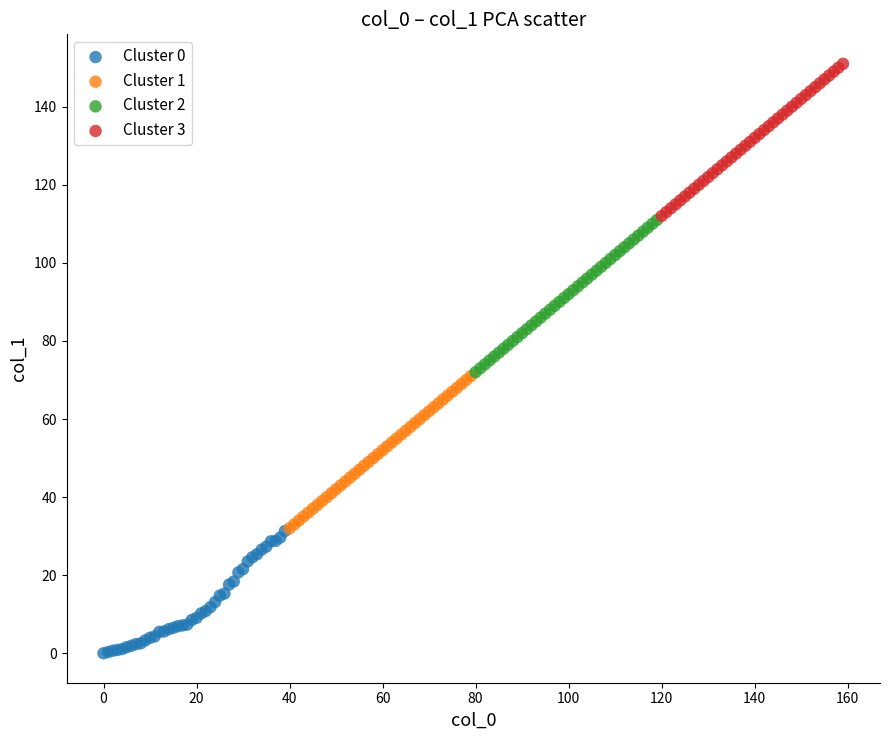

Which series contains the highest Y value?

Cluster 3